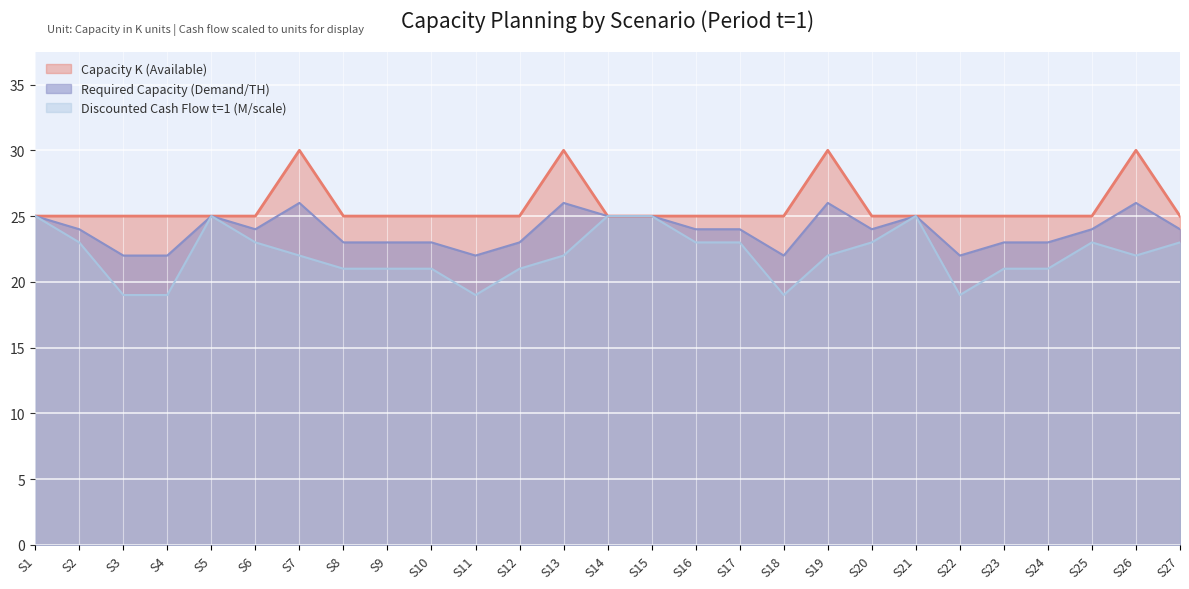

Does the chart display data point markers on the line(s)?

No